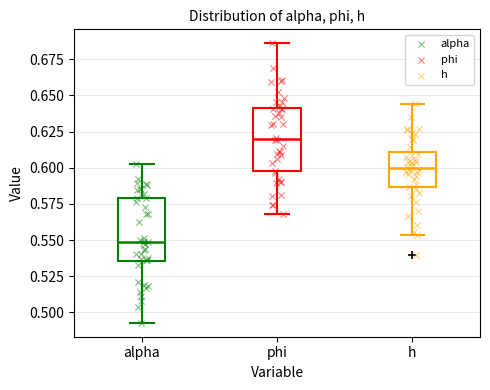

Which box has the lowest median line?

alpha